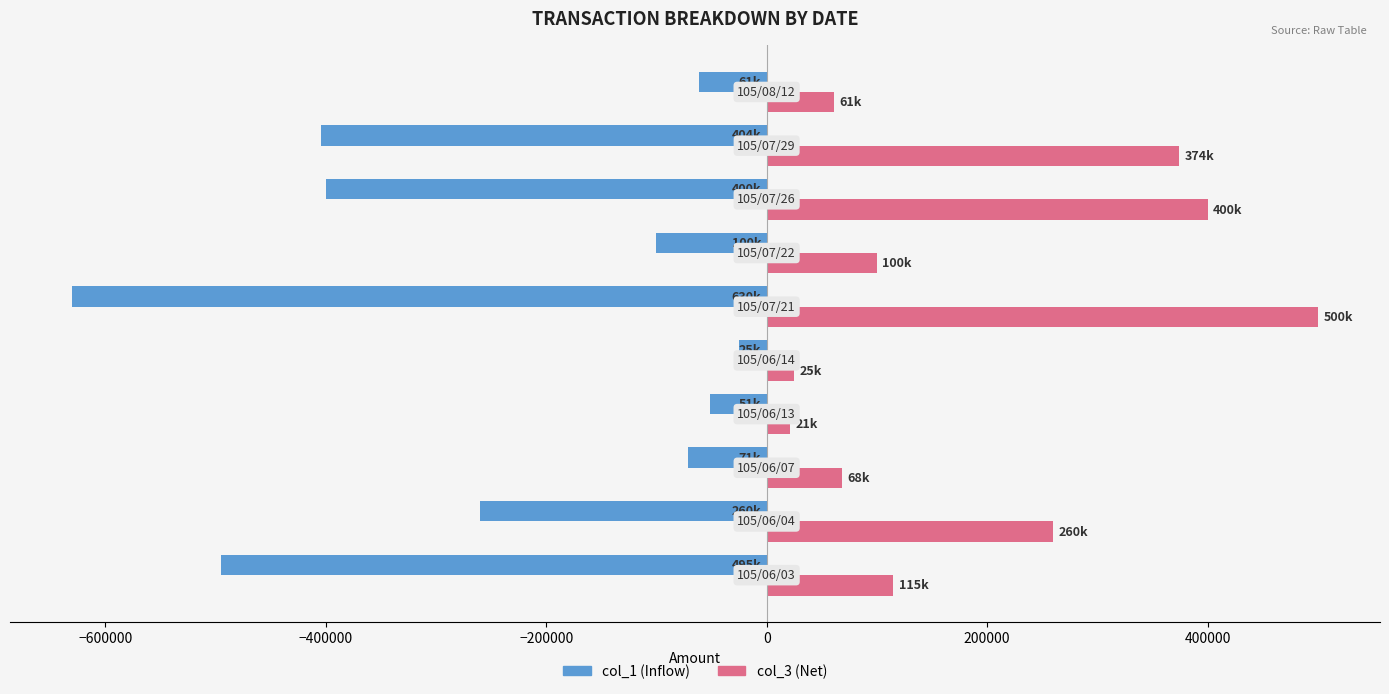

What is the minimum value shown in the chart?

-630000